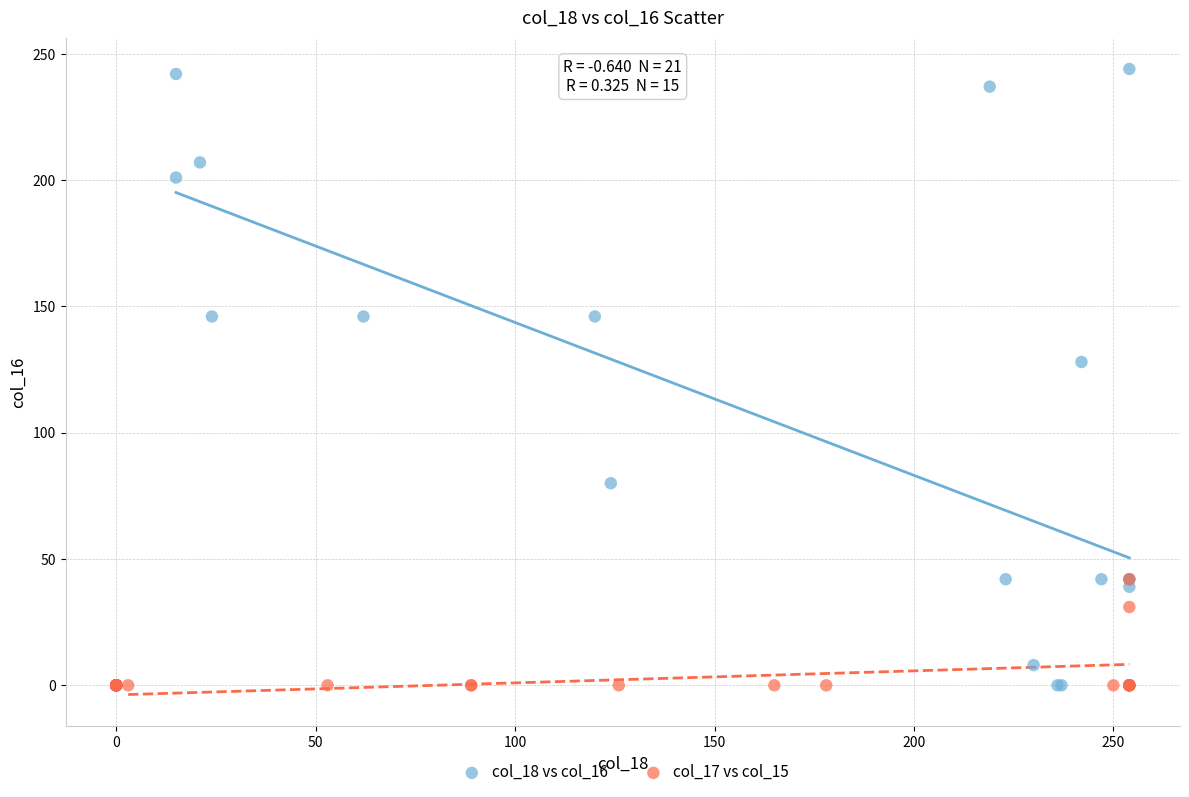

Which series has the widest spread of Y values?

col_18 vs col_16